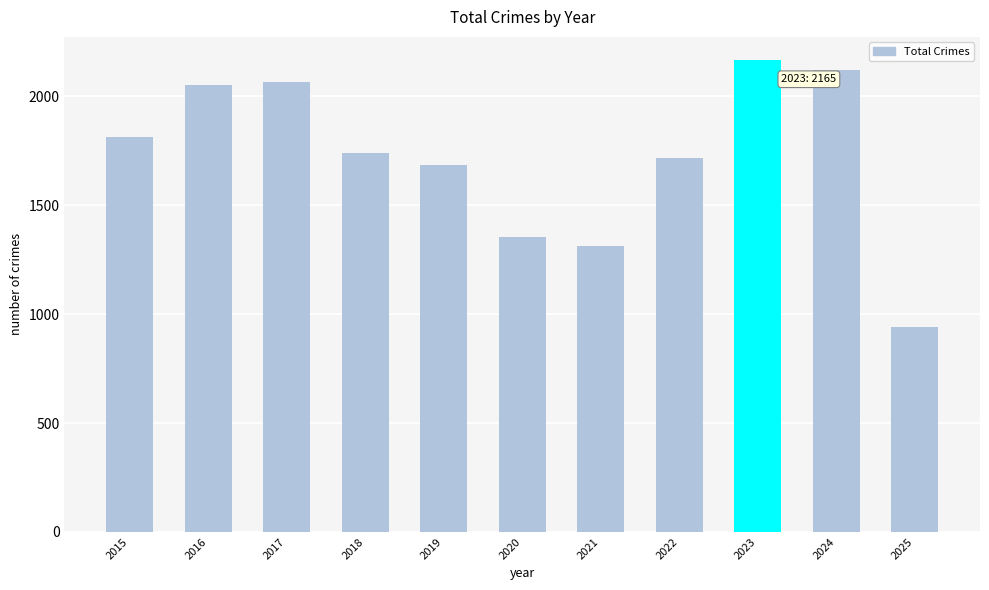

What is the value of the 1st bar from the left?

1812